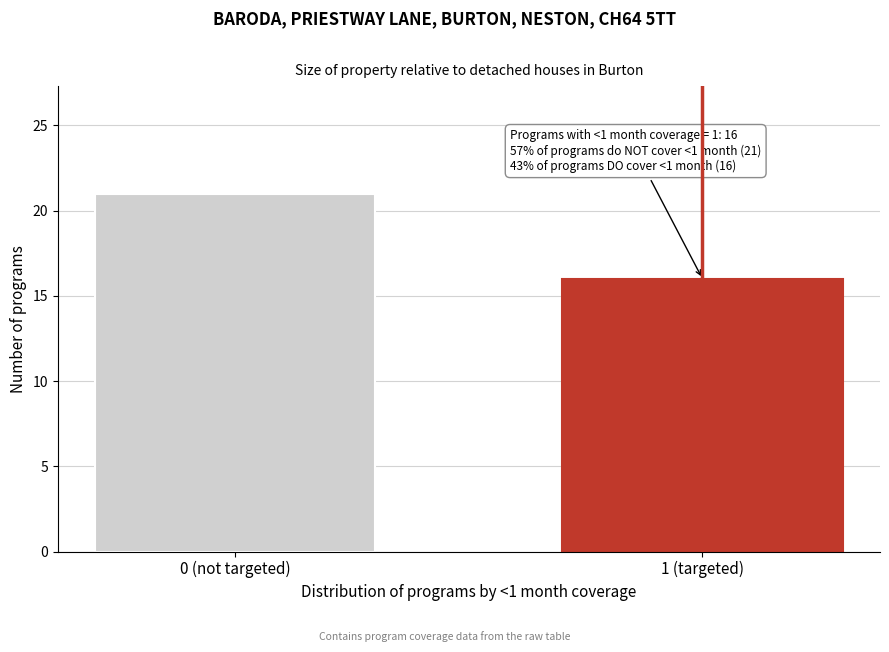

Reading left to right, list all the values displayed in this chart.

21	16